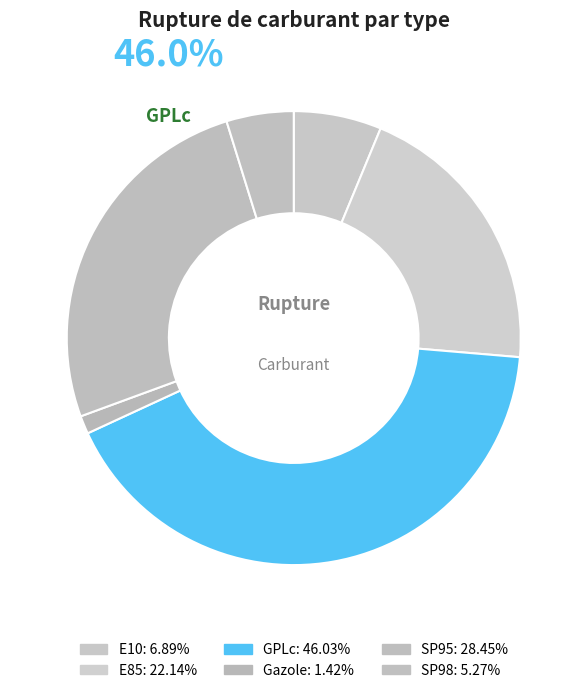

How many slices are in this pie chart?

6